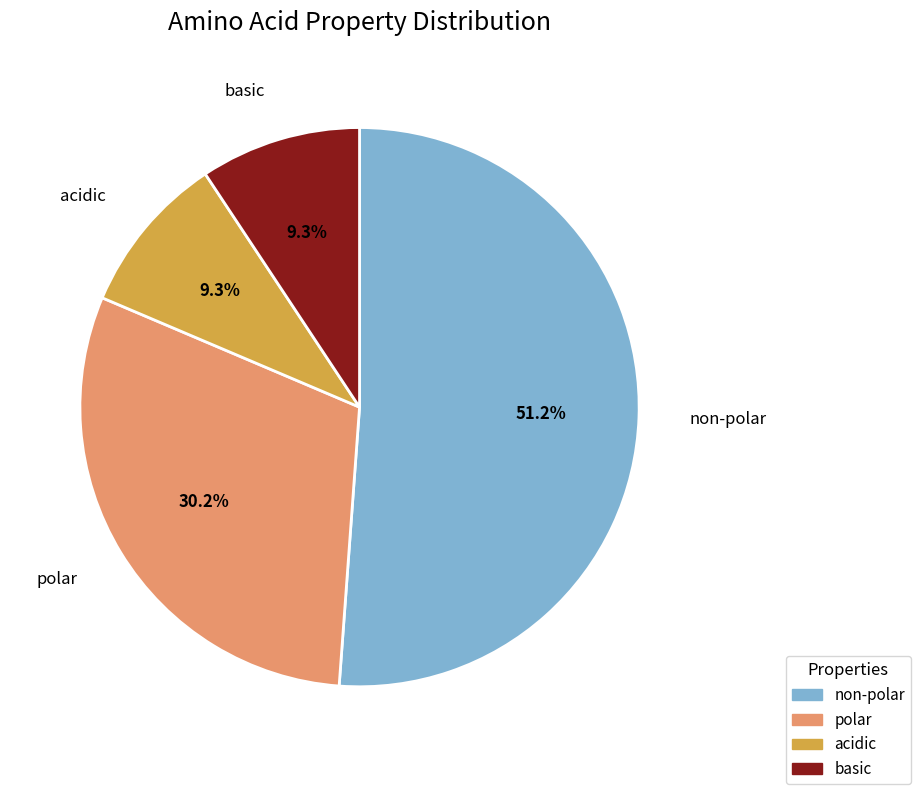

Combined, what portion of the pie is basic and polar?

39.5%